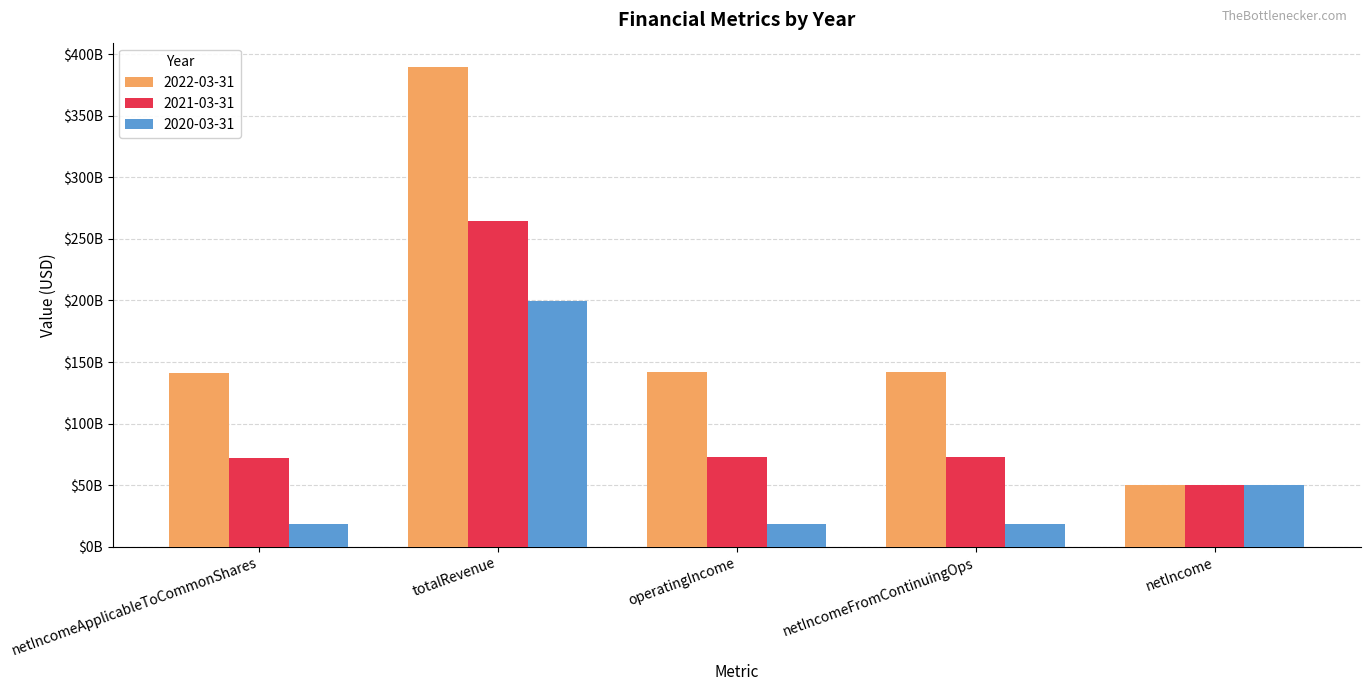

The 2020-03-31 series shows 18531139000 at netIncomeApplicableToCommonShares. True or false?

True